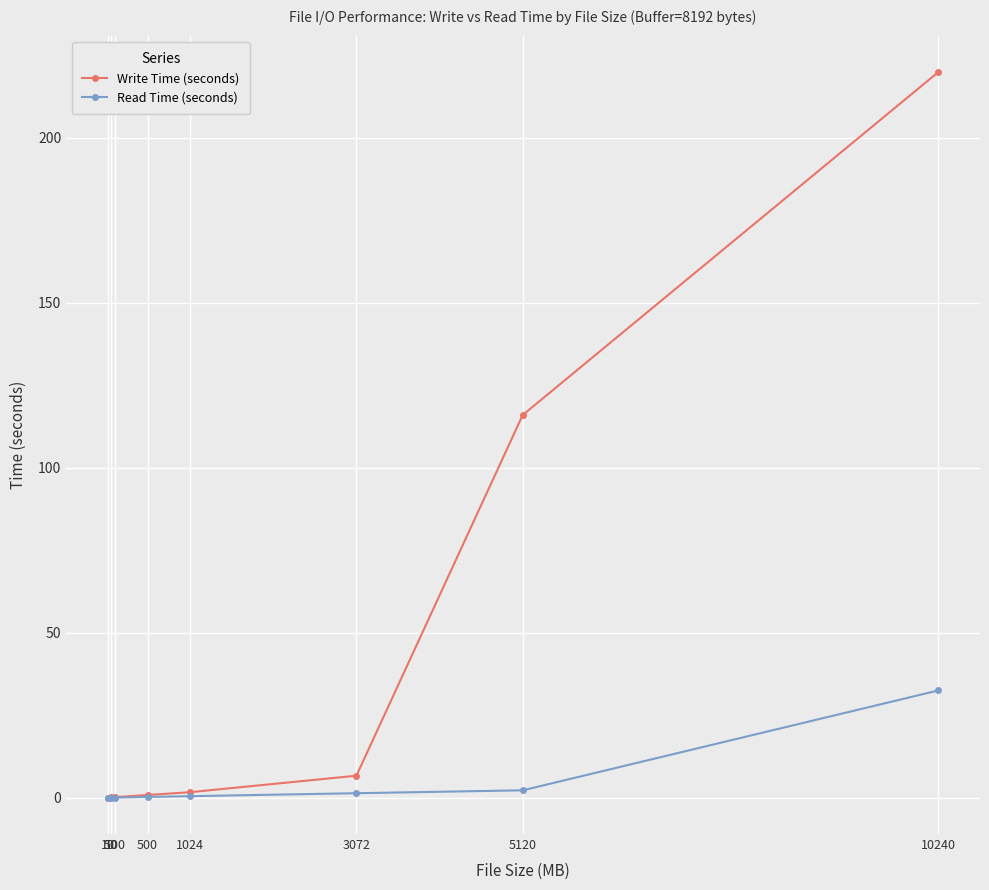

What is the value of the Write Time (seconds) point at the 6th from the left?

6.7